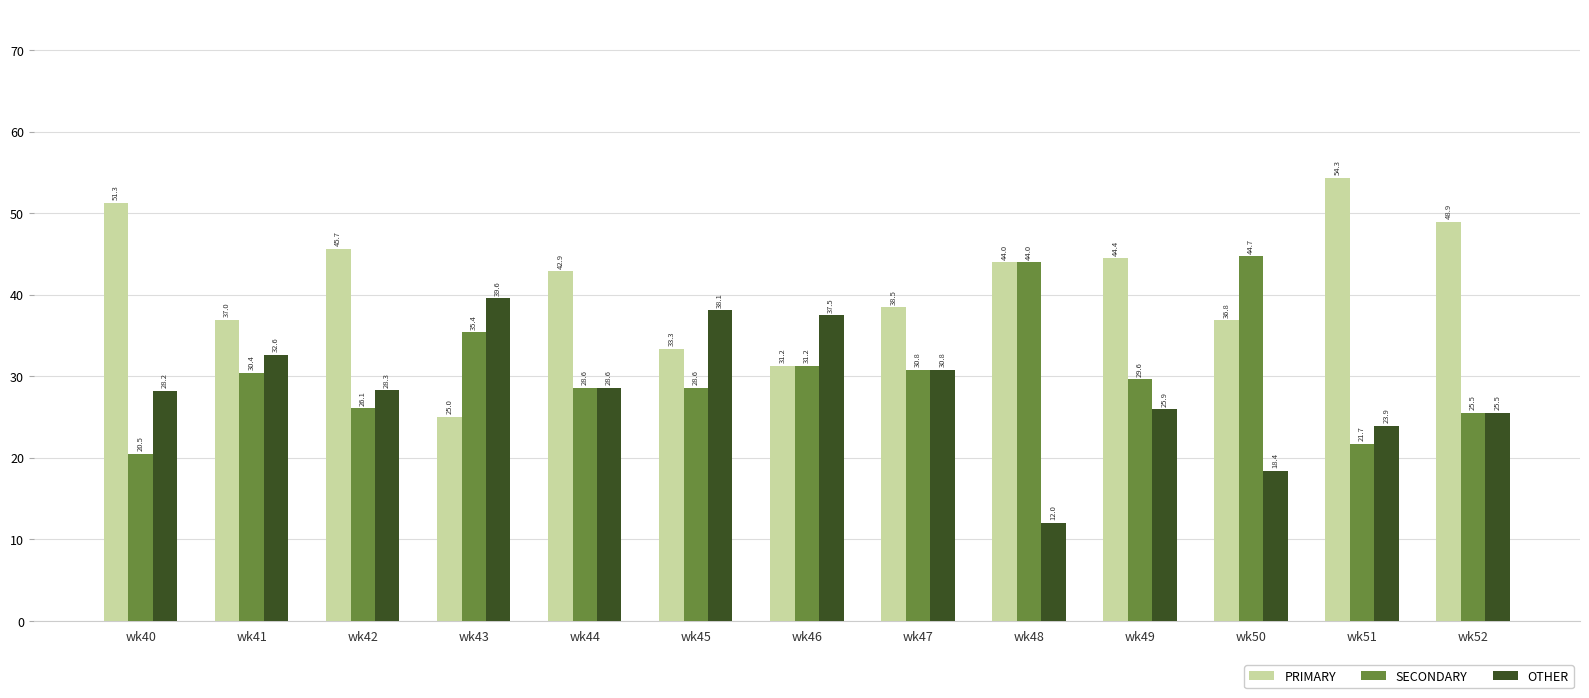

How many bars are there in total?

39